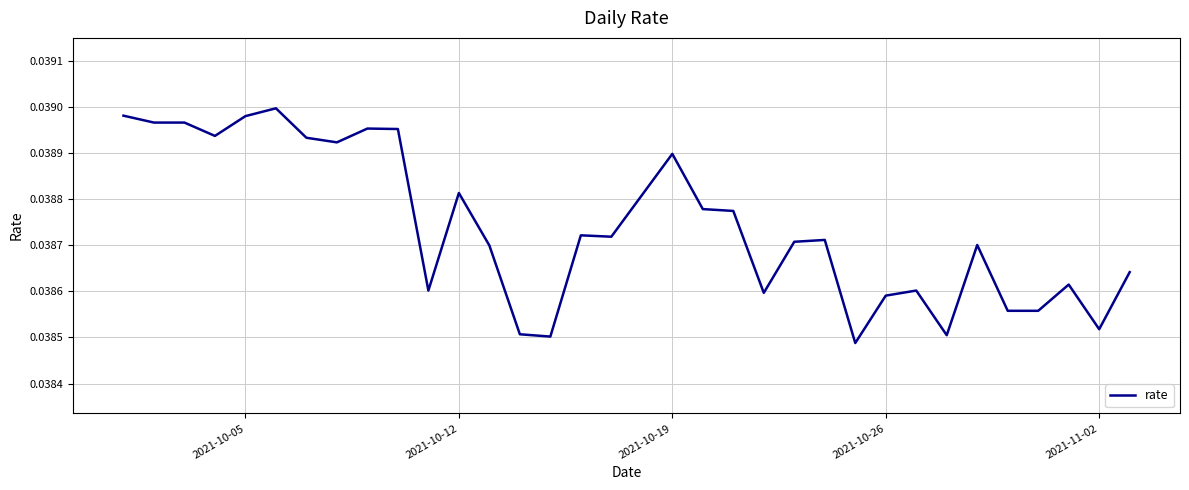

How many lines are shown in the chart?

1